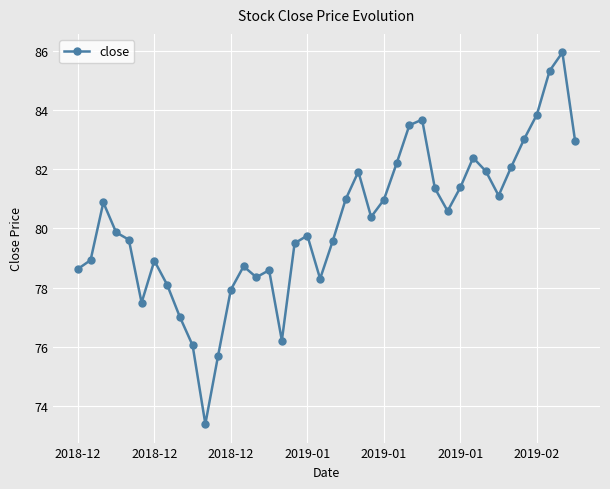

Count the number of data series in this chart.

1